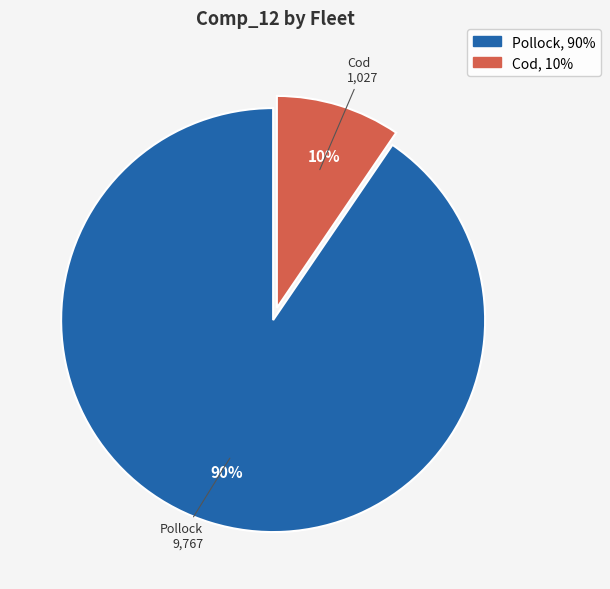

Combined, do Cod and Pollock account for over 50%?

Yes